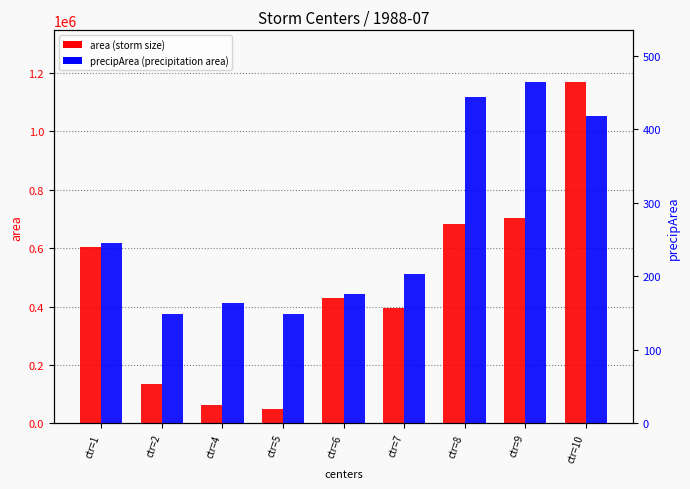

At which category does the chart reach its peak across all series?

ctr=10